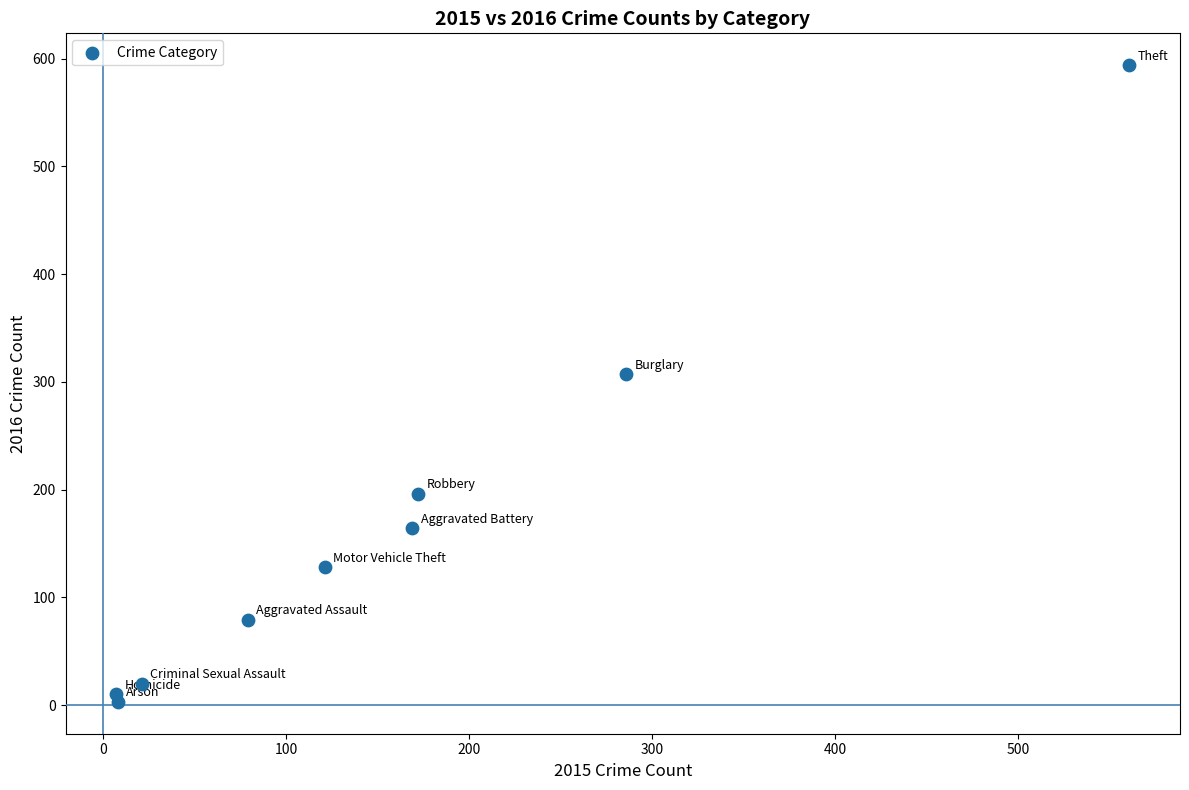

What Y value in the scatter plot is closest to 298?

307